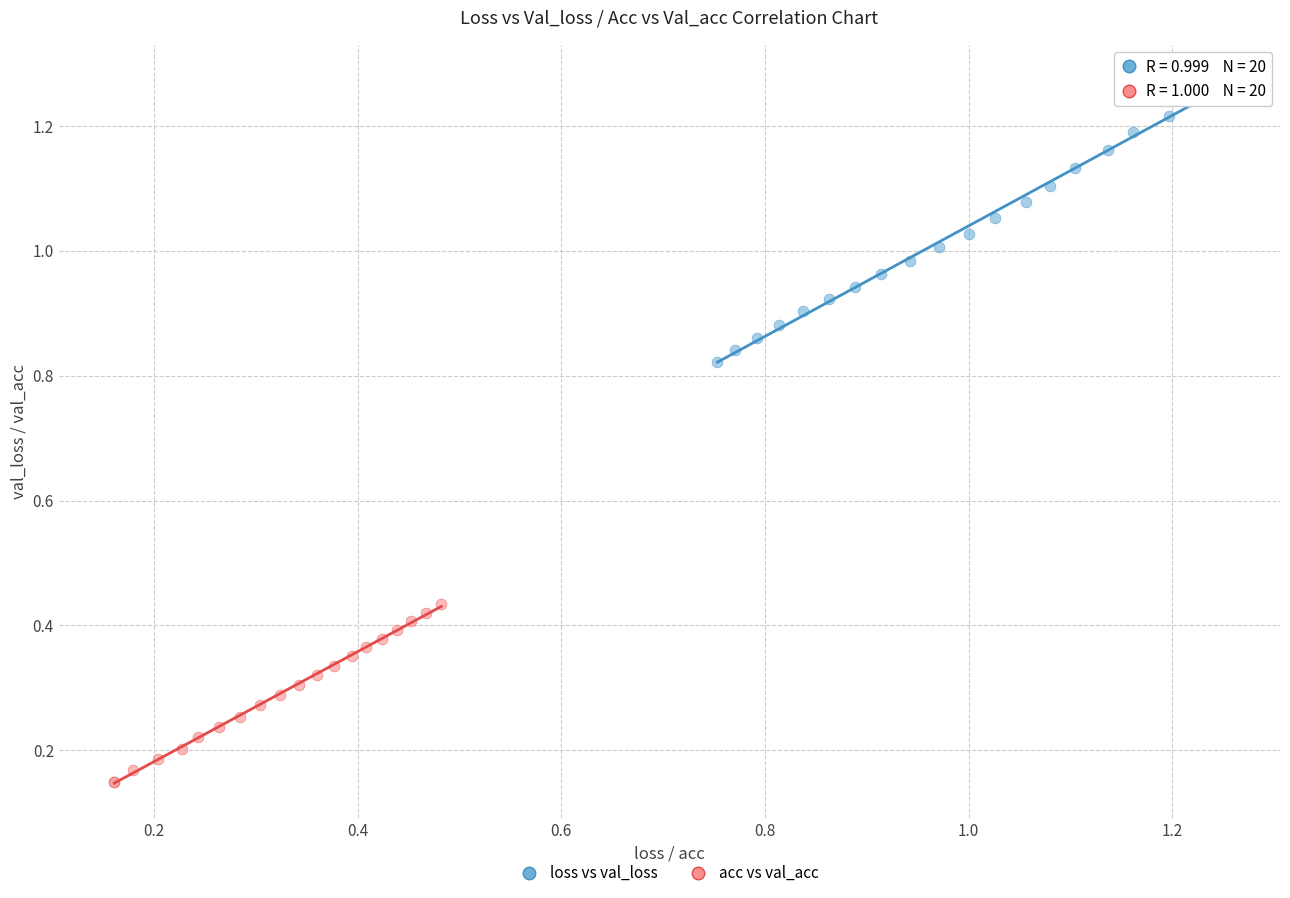

Which series reaches the maximum Y coordinate?

loss vs val_loss